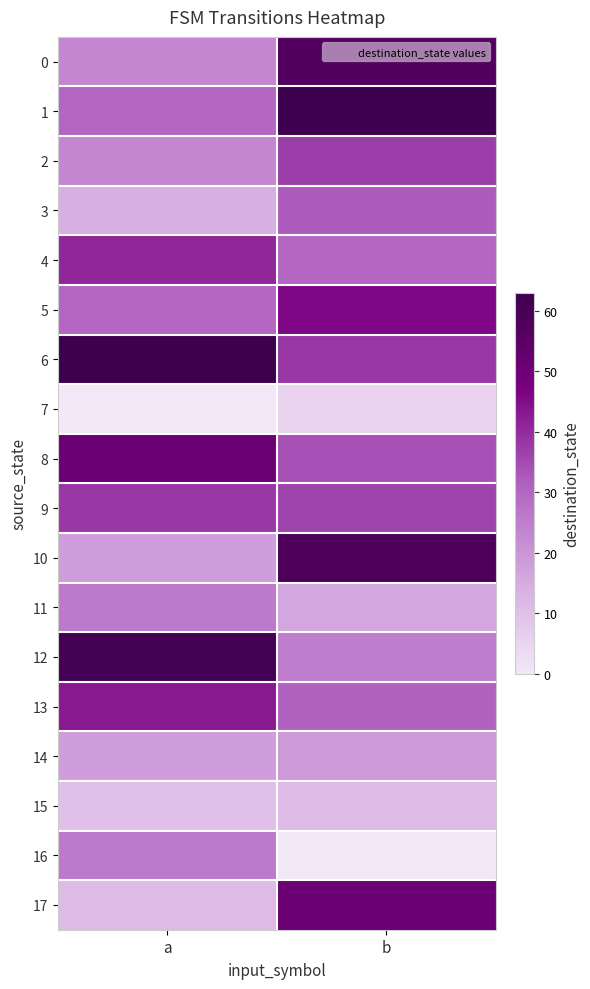

What is the difference between the highest and lowest values at a?

63